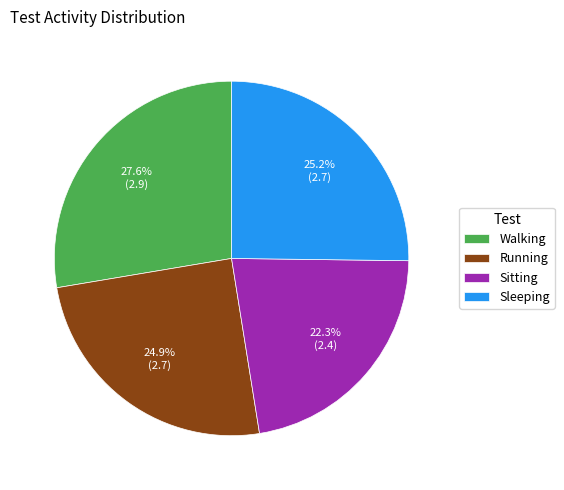

Count the number of slices in the pie.

4